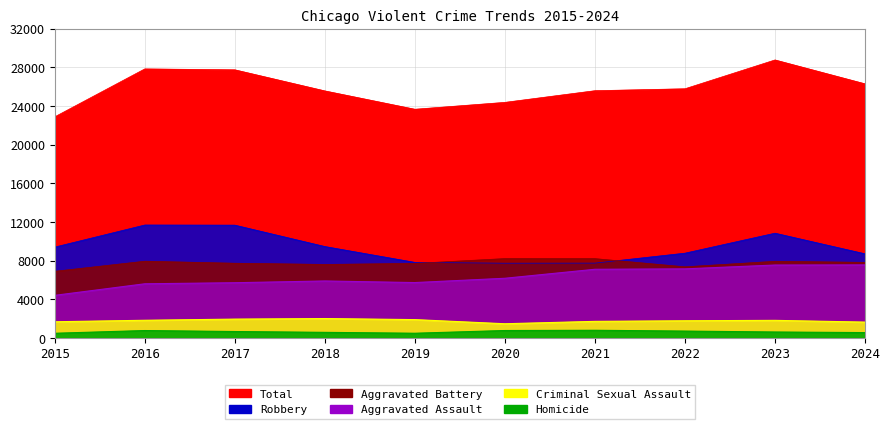

At how many categories does at least one series exceed 22130?

10